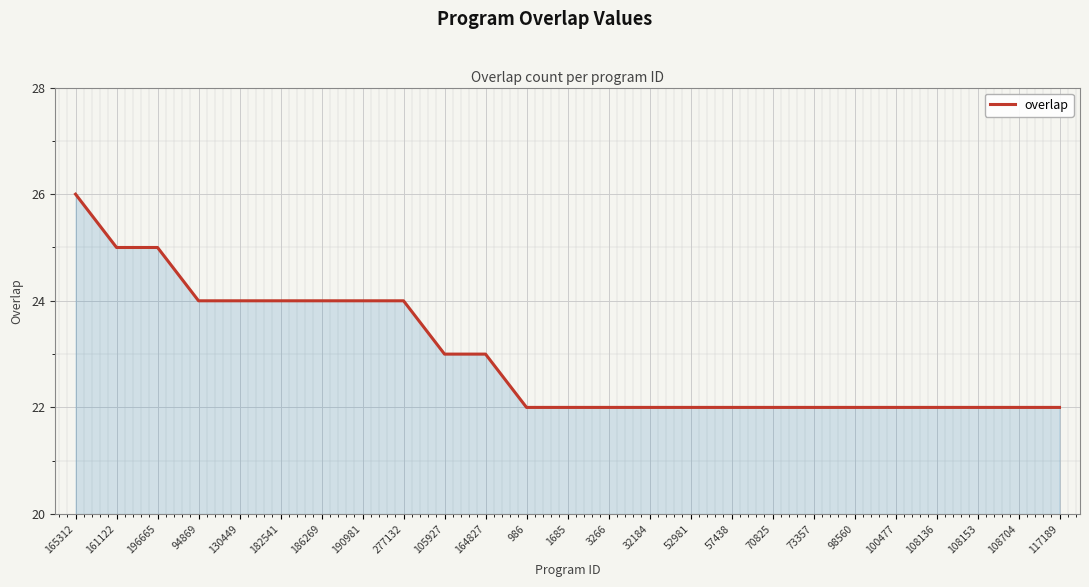

Reading left to right, extract all data points from this chart.

26	25	25	24	24	24	24	24	24	23	23	22	22	22	22	22	22	22	22	22	22	22	22	22	22